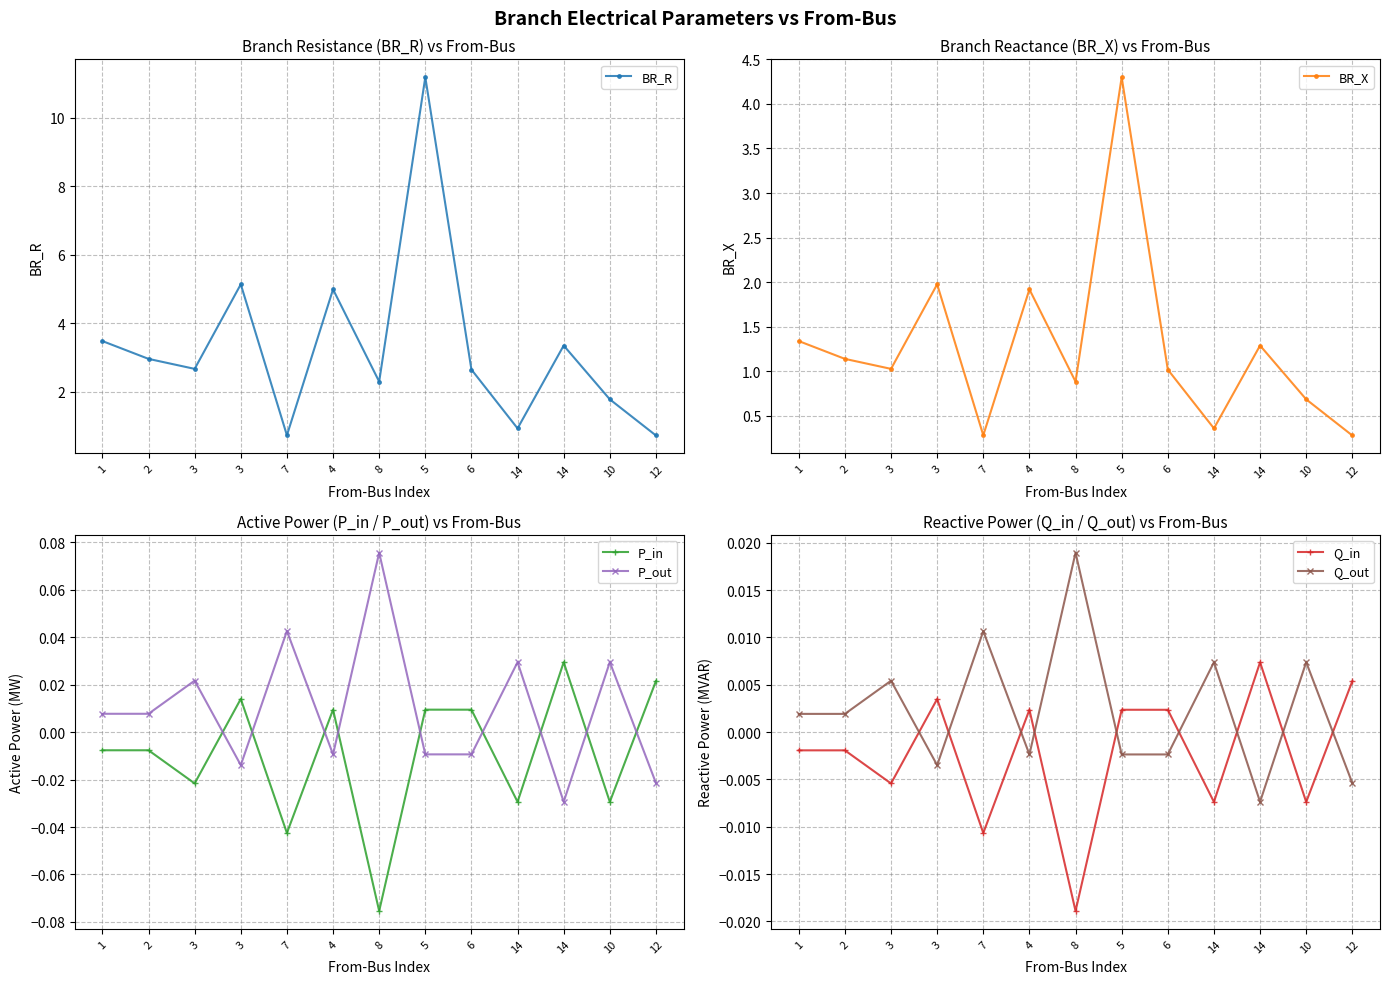

Does the chart have visible grid lines?

Yes